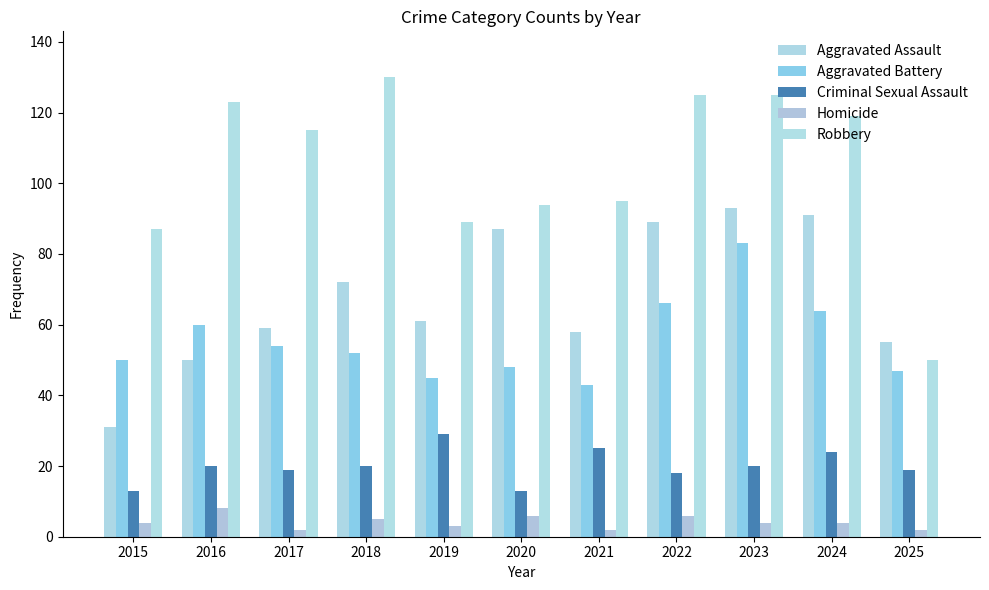

Count the Homicide values in the range 2 to 6.

10